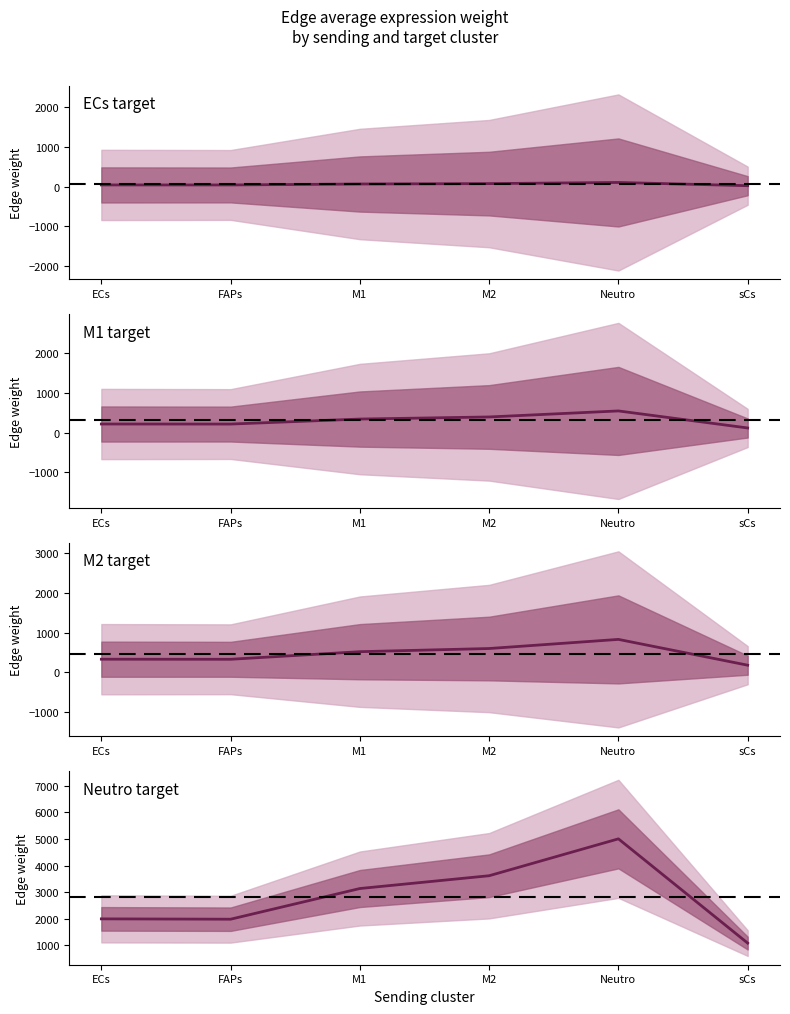

List the labels in order of value, smallest first.

sCs, FAPs, ECs, M1, M2, Neutro